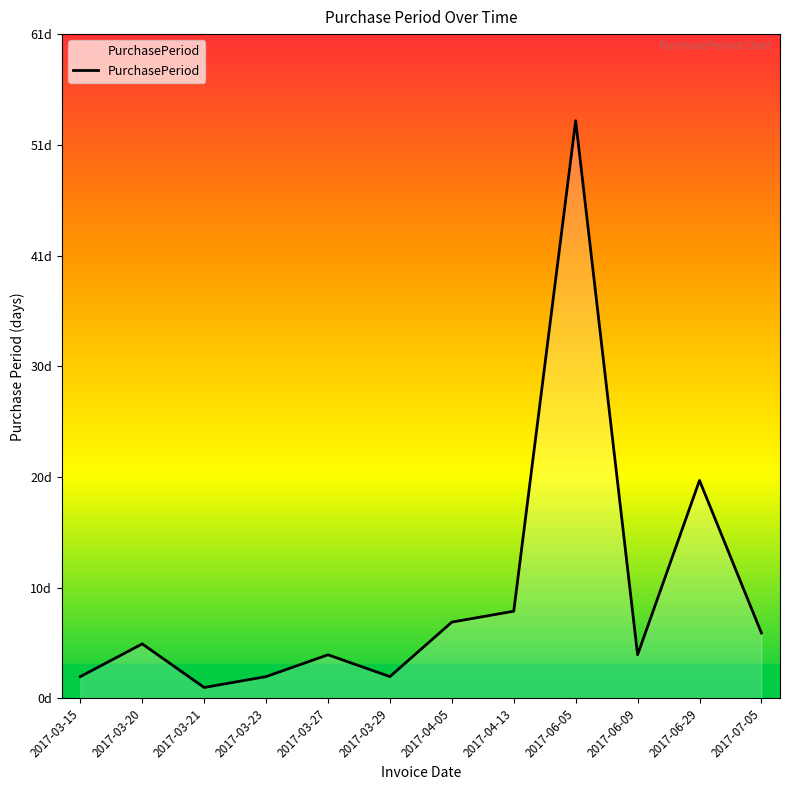

Reading left to right, transcribe all the data shown in this chart.

2017-03-15=2	2017-03-20=5	2017-03-21=1	2017-03-23=2	2017-03-27=4	2017-03-29=2	2017-04-05=7	2017-04-13=8	2017-06-05=53	2017-06-09=4	2017-06-29=20	2017-07-05=6